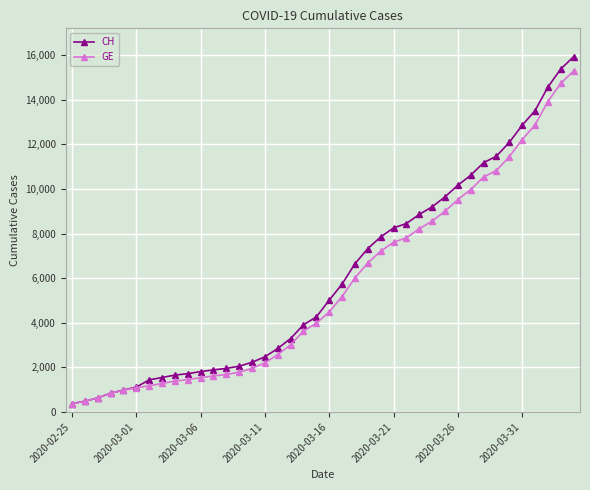

What is the difference between the maximum and second lowest values in the CH series?

15447